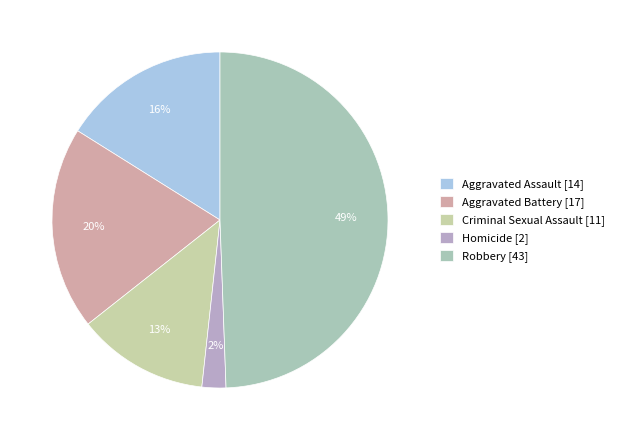

Rank the categories by value from lowest to highest.

Homicide, Criminal Sexual Assault, Aggravated Assault, Aggravated Battery, Robbery